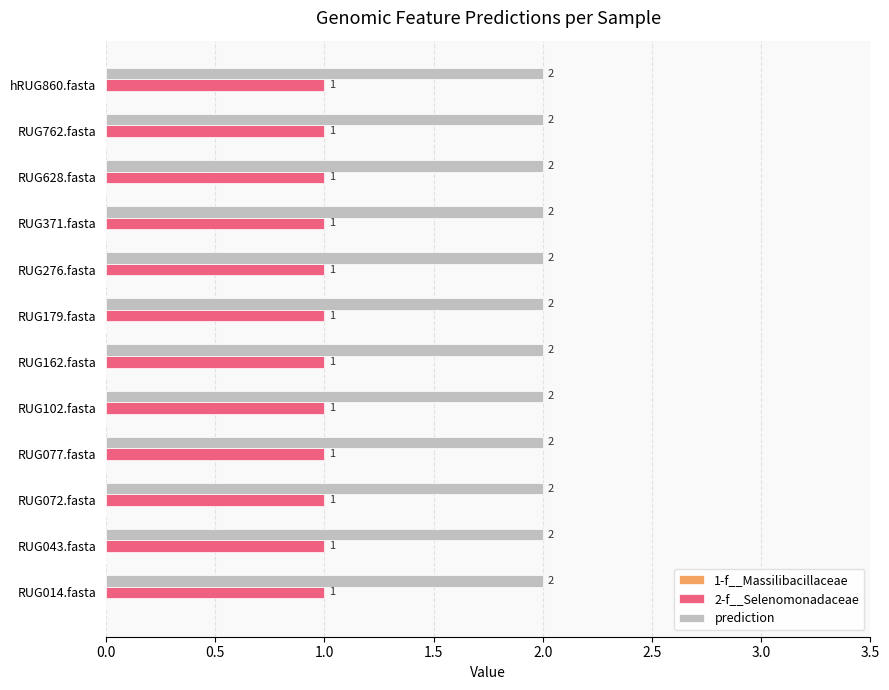

What is the total value across all series at RUG179.fasta?

3